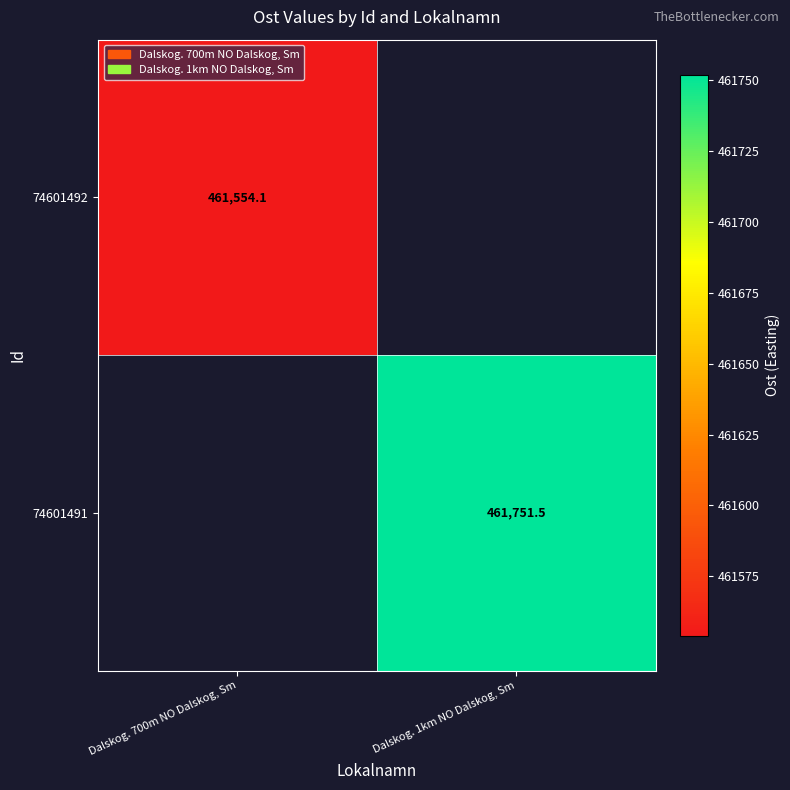

Rank the series at Dalskog. 1km NO Dalskog, Sm from highest to lowest value.

74601492, 74601491